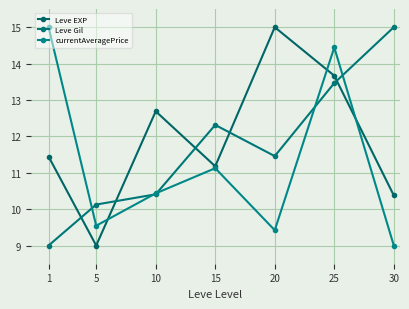

At which label does Leve Gil first exceed 11?

15